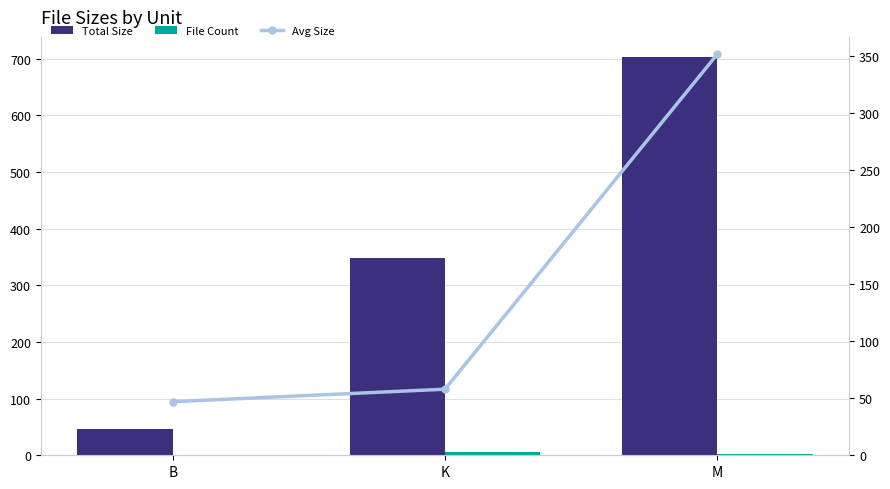

Which series changed the most between K and M?

Total Size